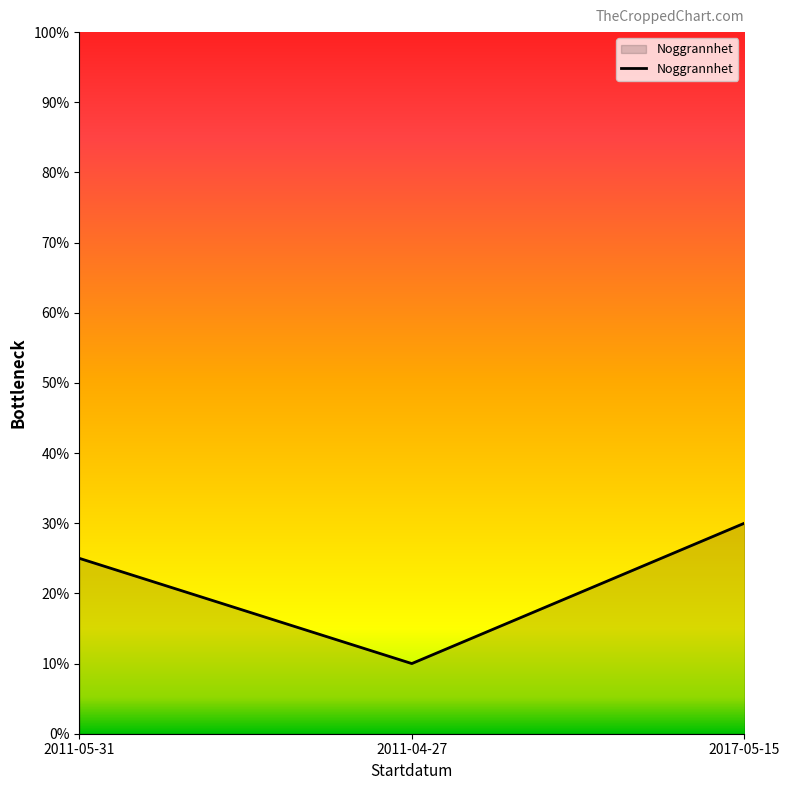

List the labels in order of value, smallest first.

2011-04-27, 2011-05-31, 2017-05-15